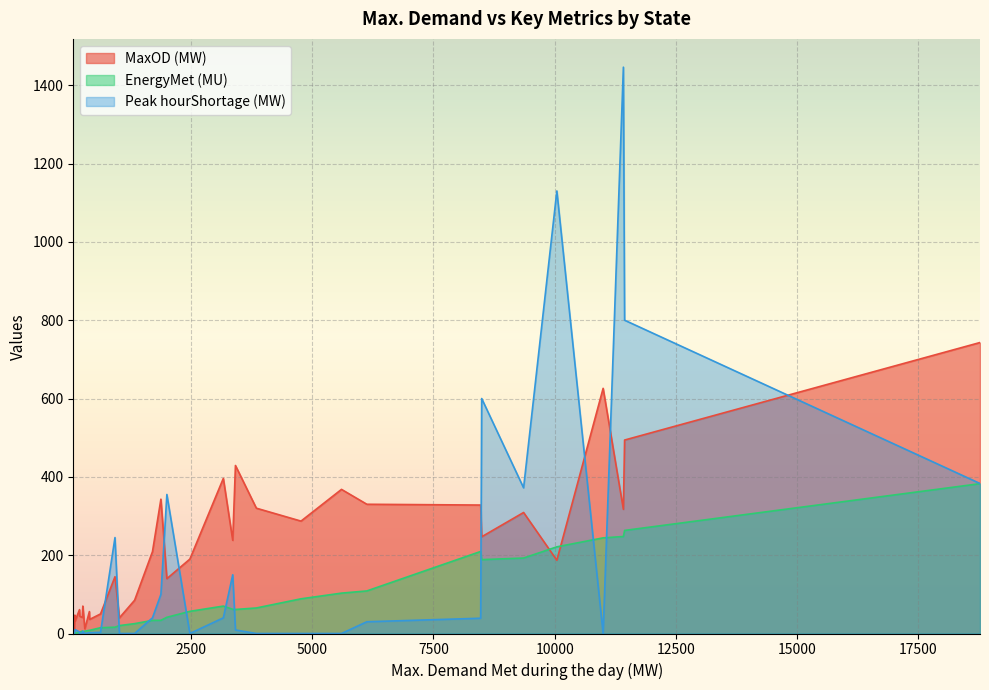

At which category does EnergyMet (MU) reach its first local valley?

3